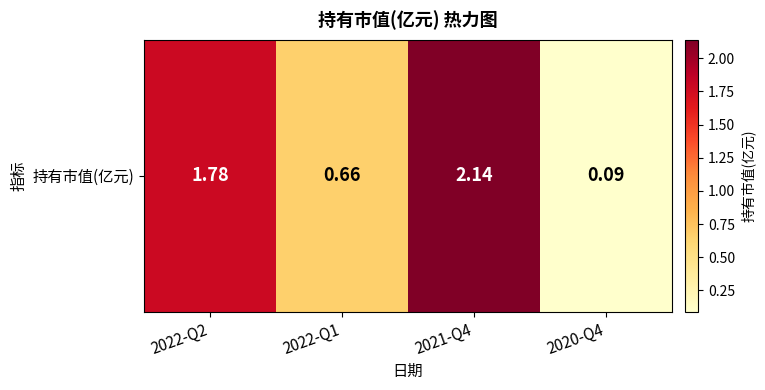

The value at 2020-Q4 is 0.1. True or false?

True